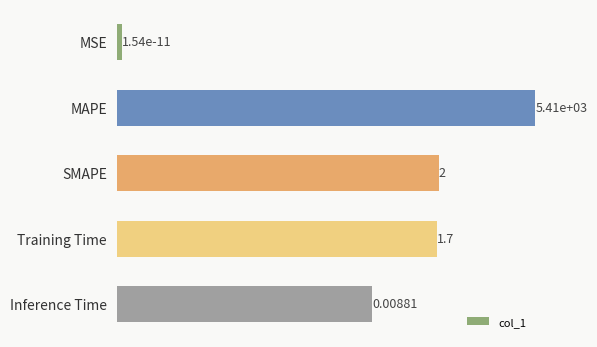

How many data points does each series have?

5